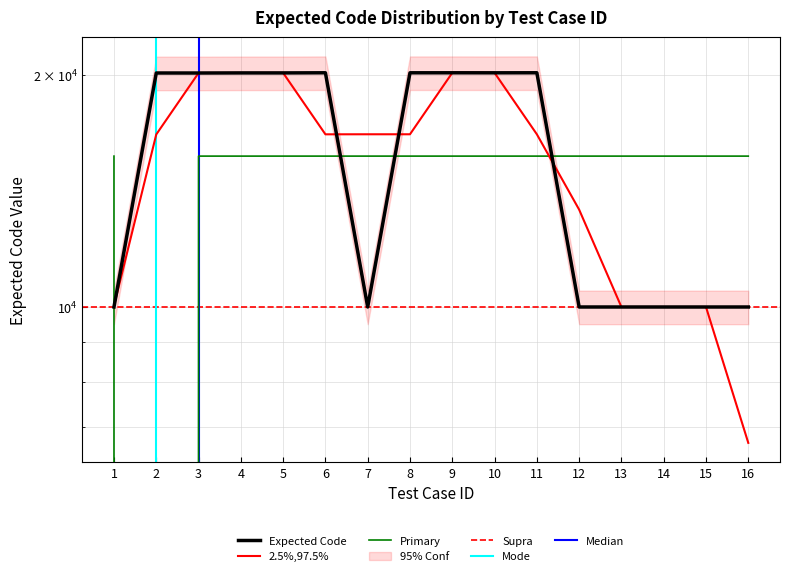

At which category does the chart reach its minimum across all series?

1